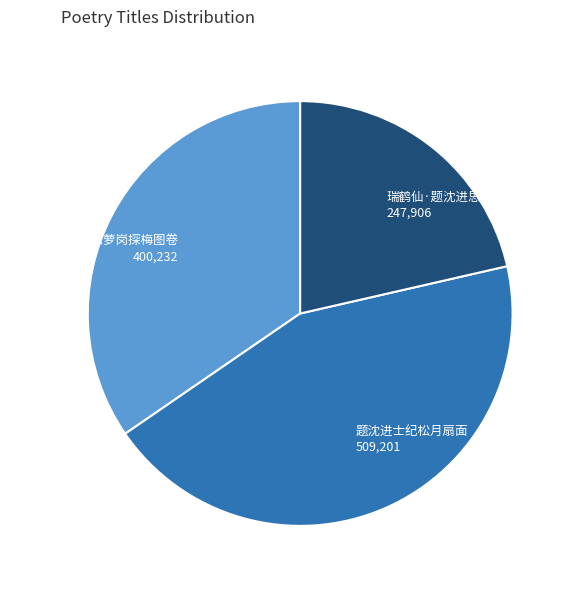

What is the largest slice in the pie chart?

题沈进士纪松月扇面